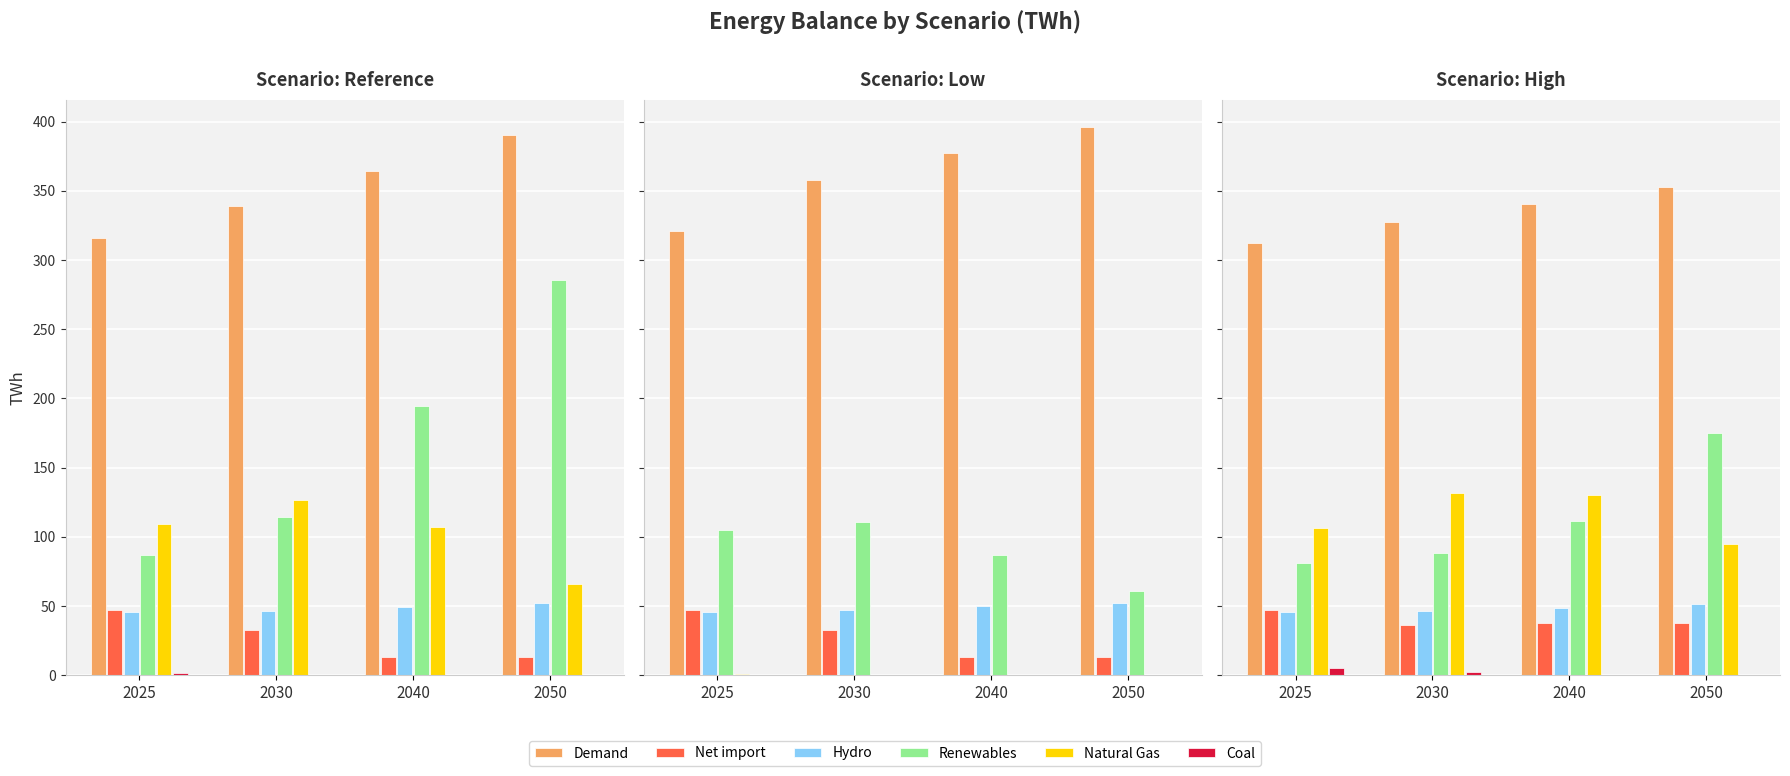

Reading right to left, what are all the values shown in this chart?

Demand: 353.1	340.2	327.4	311.9
Net import: 37.6	37.7	36.4	47.4
Hydro: 51.6	48.9	46.5	45.7
Renewables: 174.9	111.2	88.7	81.4
Natural Gas: 94.6	130.1	131.8	106.4
Coal: 0.0	0.0	2.3	4.9